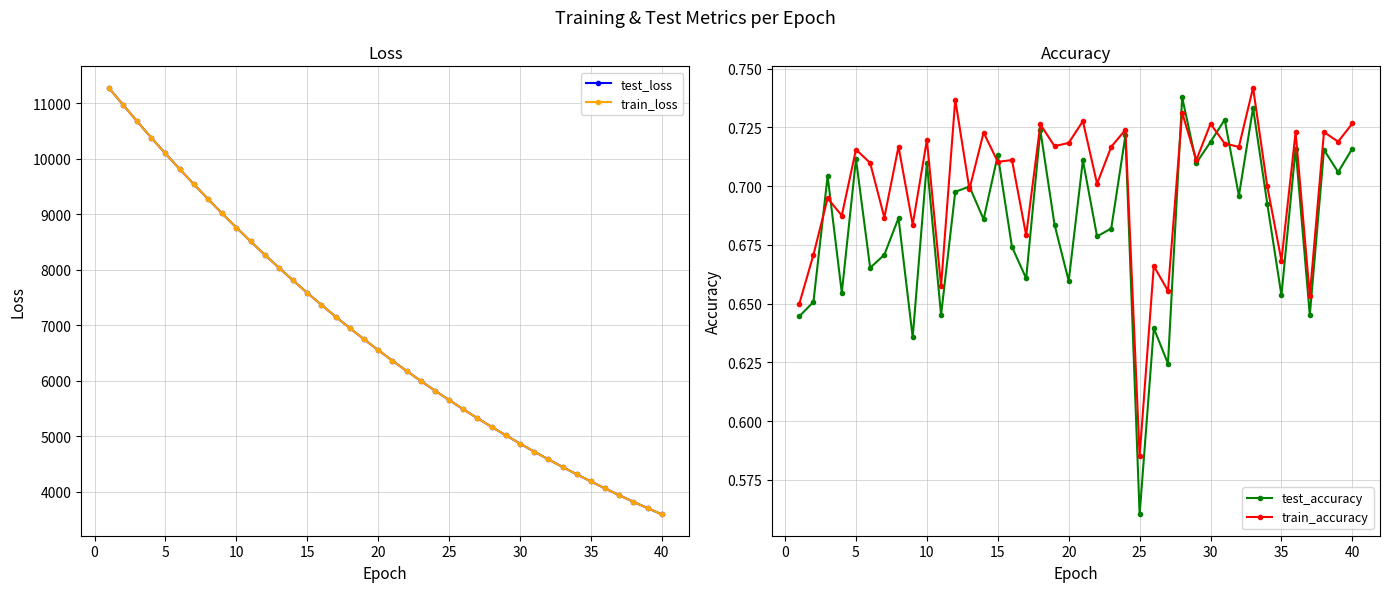

Reading right to left, list all the values displayed in this chart.

test_loss: 3590.8	3703.0	3817.8	3936.5	4058.4	4183.9	4312.8	4445.5	4582.0	4722.2	4866.6	5015.1	5167.1	5323.9	5485.0	5651.3	5820.9	5995.8	6176.2	6360.6	6550.5	6745.8	6946.4	7152.8	7364.2	7581.8	7804.5	8034.0	8268.5	8509.9	8757.7	9011.3	9271.9	9538.6	9812.2	10090.9	10376.8	10671.0	10971.6	11276.4
train_loss: 3590.7	3702.9	3817.8	3936.5	4058.4	4183.7	4312.6	4445.4	4582.0	4722.1	4866.5	5015.0	5167.1	5323.8	5484.7	5651.3	5820.8	5995.6	6176.1	6360.4	6550.4	6745.7	6946.4	7152.5	7364.1	7581.7	7804.3	8034.1	8268.3	8509.8	8757.5	9011.2	9271.6	9538.3	9811.8	10090.8	10376.6	10670.7	10971.1	11275.6
test_accuracy: 0.7	0.7	0.7	0.6	0.7	0.7	0.7	0.7	0.7	0.7	0.7	0.7	0.7	0.6	0.6	0.6	0.7	0.7	0.7	0.7	0.7	0.7	0.7	0.7	0.7	0.7	0.7	0.7	0.7	0.6	0.7	0.6	0.7	0.7	0.7	0.7	0.7	0.7	0.7	0.6
train_accuracy: 0.7	0.7	0.7	0.7	0.7	0.7	0.7	0.7	0.7	0.7	0.7	0.7	0.7	0.7	0.7	0.6	0.7	0.7	0.7	0.7	0.7	0.7	0.7	0.7	0.7	0.7	0.7	0.7	0.7	0.7	0.7	0.7	0.7	0.7	0.7	0.7	0.7	0.7	0.7	0.6